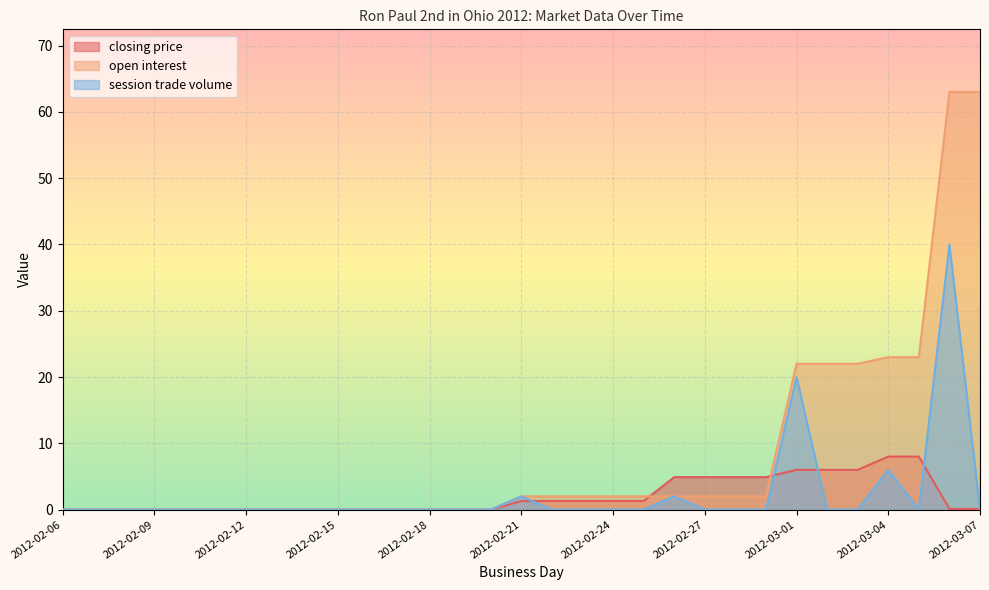

Which category has the lowest value in the closing price series?

2012-02-06